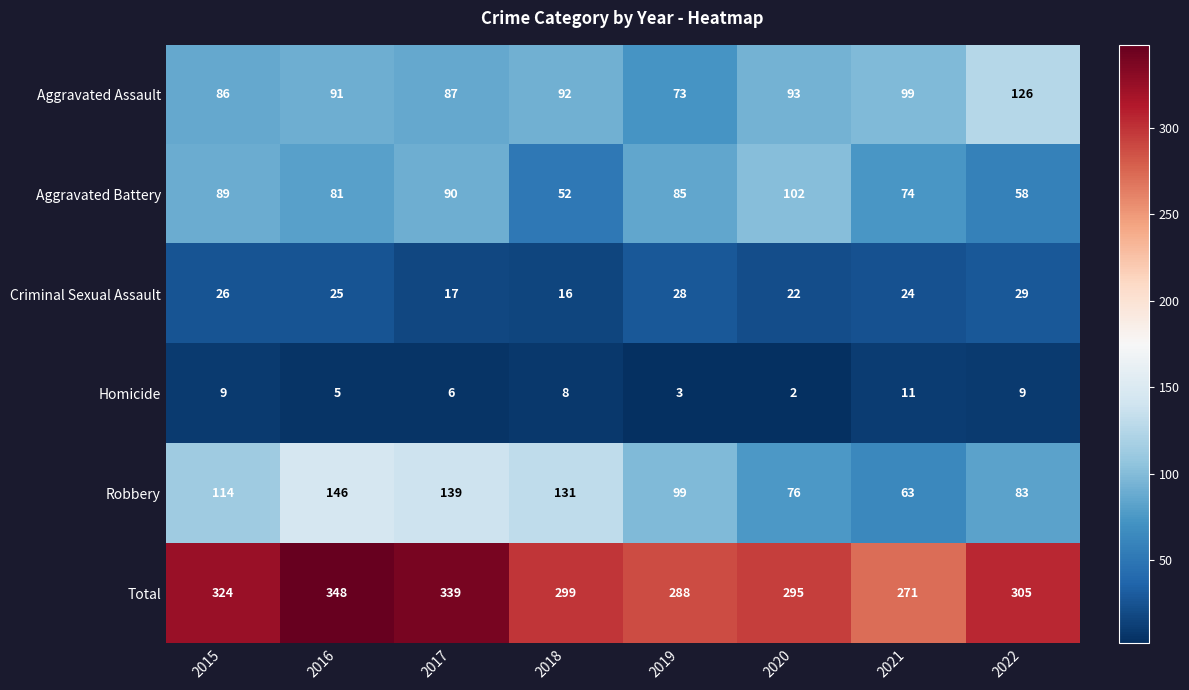

How many distinct data groups are displayed?

6